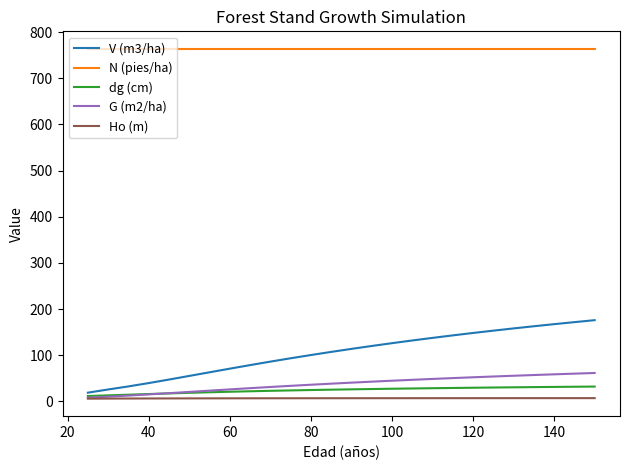

Which series has the widest spread of values?

V (m3/ha)